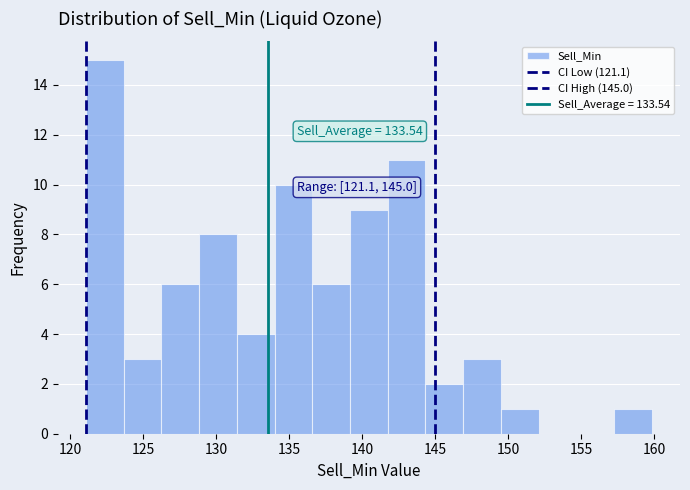

Over which range of the x-axis is the bar tallest?

121.0 to 123.5